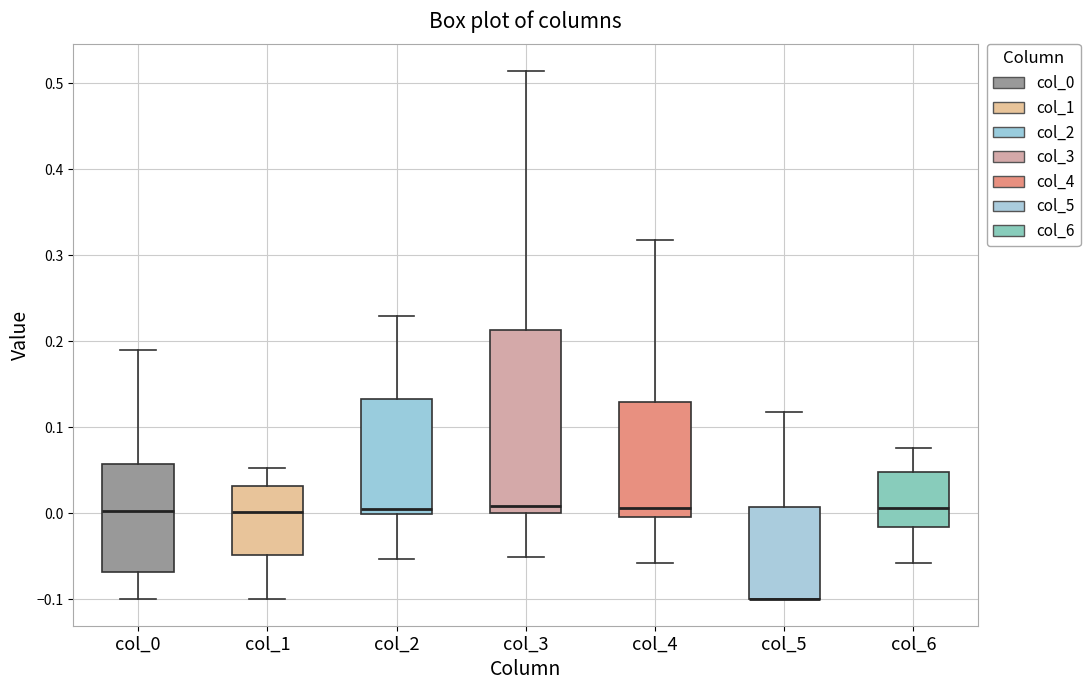

Which box is the tallest, from its lower edge to its upper edge?

col_3